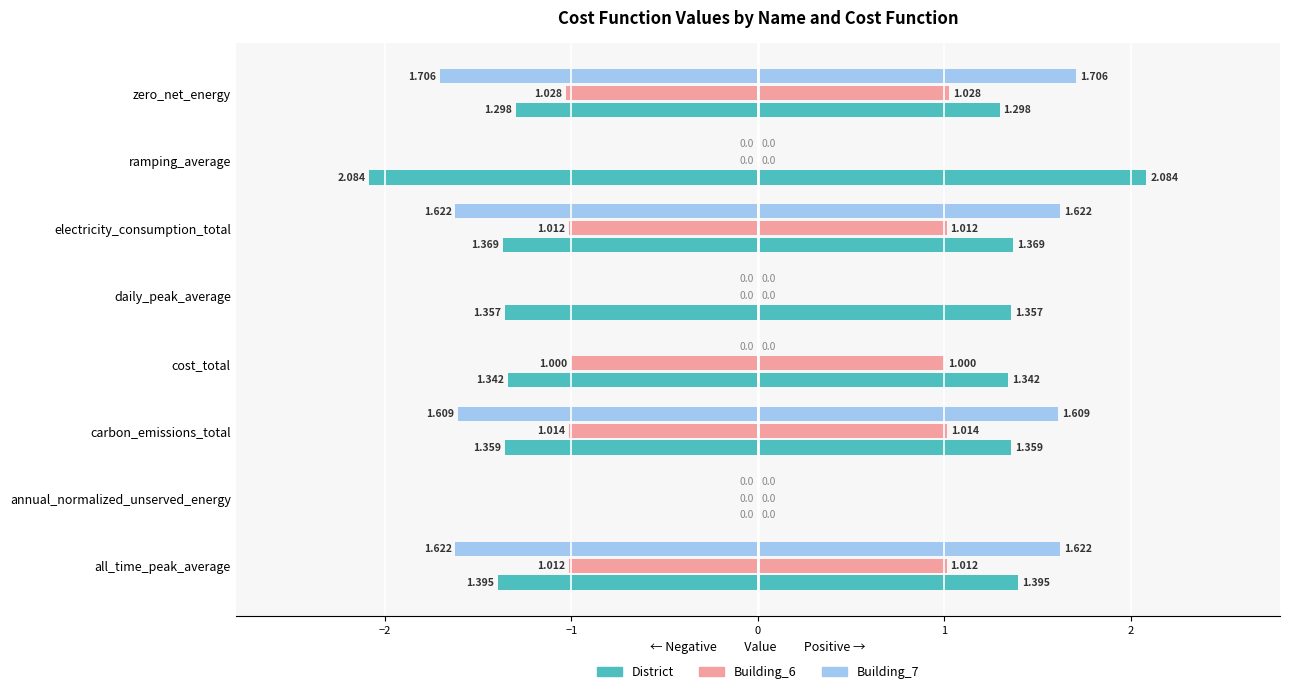

How many values in Building_6 are below zero?

5